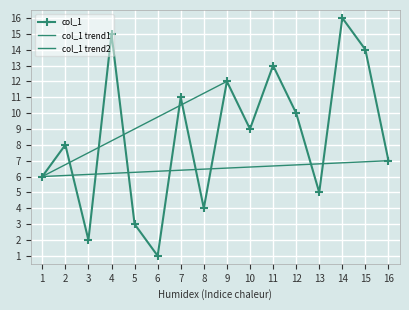

The value of col_1 at 3 is 2. True or false?

True